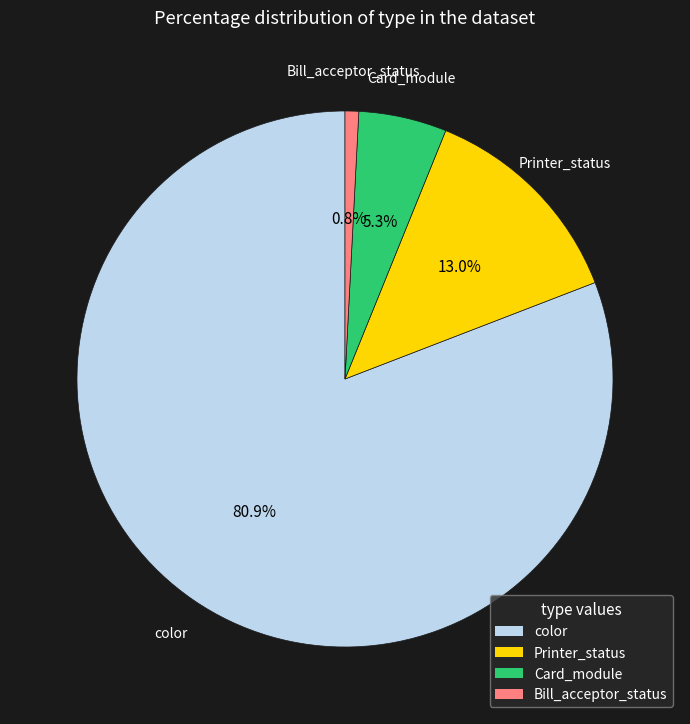

Does any single category account for the majority?

Yes